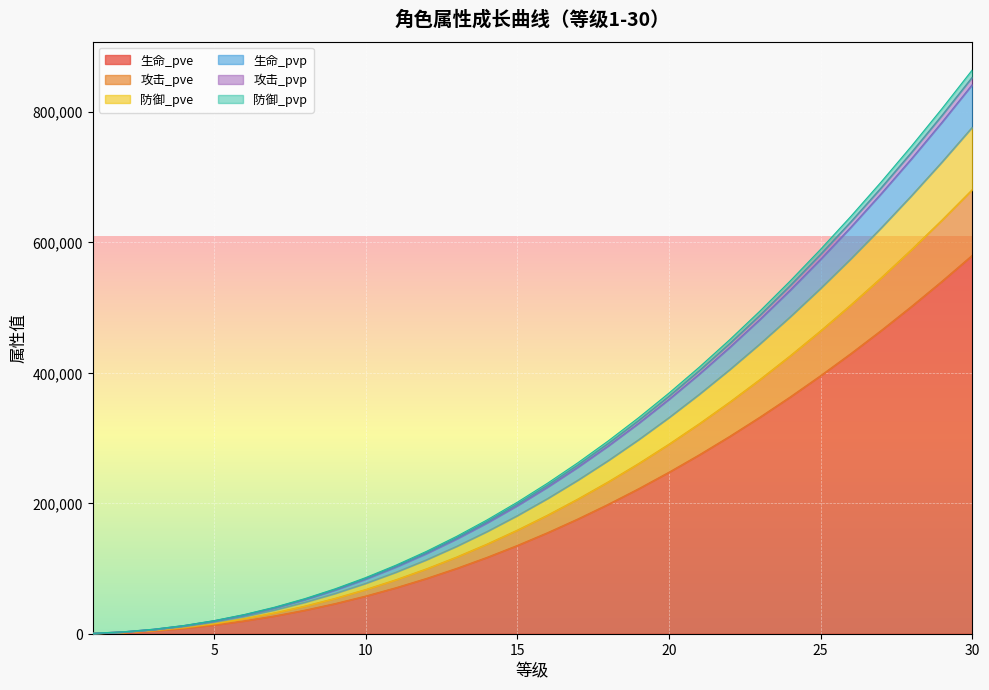

True or false: 攻击_pvp has more than 0 points higher than both neighbors.

False